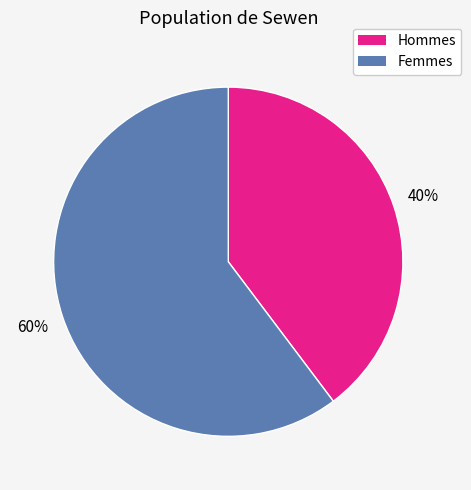

Is there any slice that represents more than half of the pie?

Yes